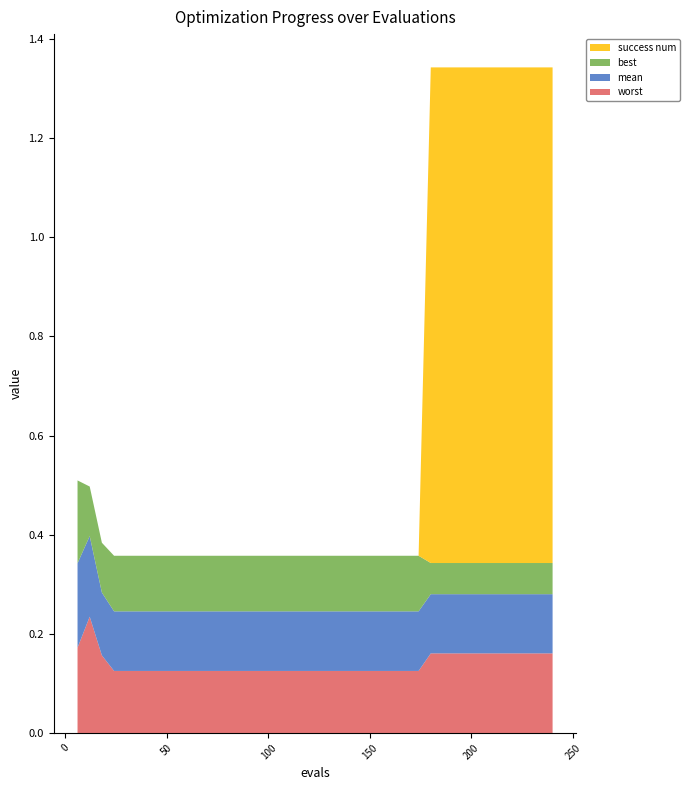

Reading left to right, what are all the values shown in this chart?

mean: 0.2	0.2	0.1	0.1	0.1	0.1	0.1	0.1	0.1	0.1	0.1	0.1	0.1	0.1	0.1	0.1	0.1	0.1	0.1	0.1	0.1	0.1	0.1	0.1	0.1	0.1	0.1	0.1	0.1	0.1	0.1	0.1	0.1	0.1	0.1	0.1	0.1	0.1	0.1	0.1
best: 0.2	0.1	0.1	0.1	0.1	0.1	0.1	0.1	0.1	0.1	0.1	0.1	0.1	0.1	0.1	0.1	0.1	0.1	0.1	0.1	0.1	0.1	0.1	0.1	0.1	0.1	0.1	0.1	0.1	0.1	0.1	0.1	0.1	0.1	0.1	0.1	0.1	0.1	0.1	0.1
worst: 0.2	0.2	0.2	0.1	0.1	0.1	0.1	0.1	0.1	0.1	0.1	0.1	0.1	0.1	0.1	0.1	0.1	0.1	0.1	0.1	0.1	0.1	0.1	0.1	0.1	0.1	0.1	0.1	0.1	0.2	0.2	0.2	0.2	0.2	0.2	0.2	0.2	0.2	0.2	0.2
success num: 0.0	0.0	0.0	0.0	0.0	0.0	0.0	0.0	0.0	0.0	0.0	0.0	0.0	0.0	0.0	0.0	0.0	0.0	0.0	0.0	0.0	0.0	0.0	0.0	0.0	0.0	0.0	0.0	0.0	1.0	1.0	1.0	1.0	1.0	1.0	1.0	1.0	1.0	1.0	1.0